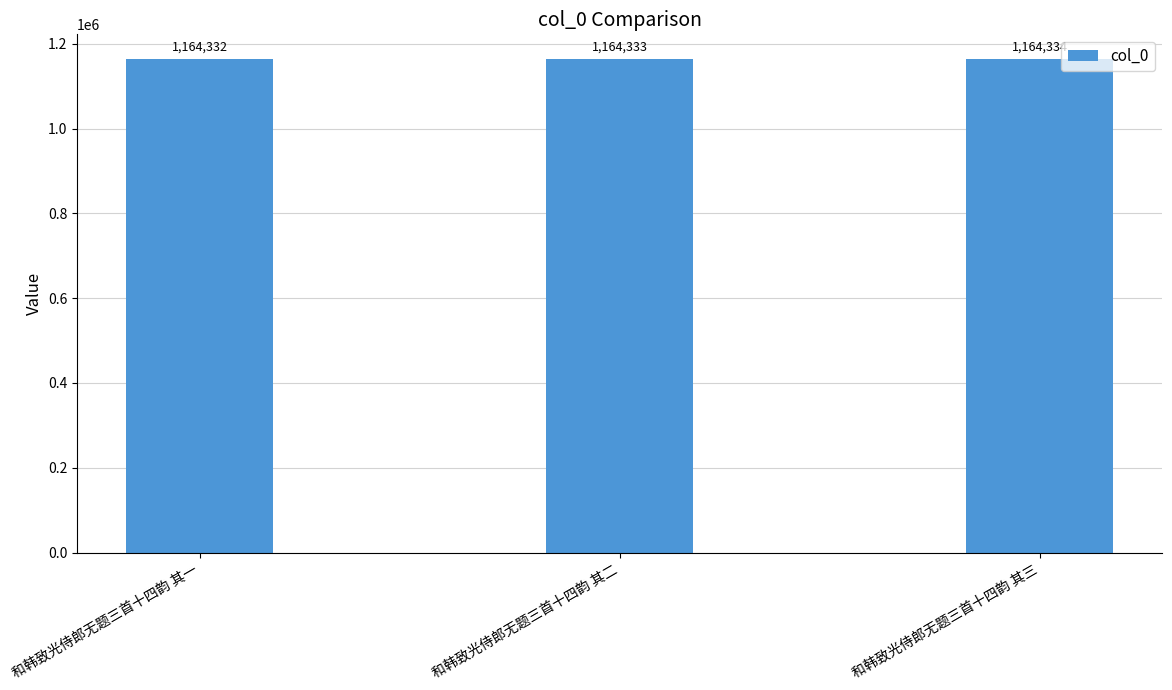

What is the difference between the values at 和韩致光侍郎无题三首十四韵 其一 and 和韩致光侍郎无题三首十四韵 其三?

2